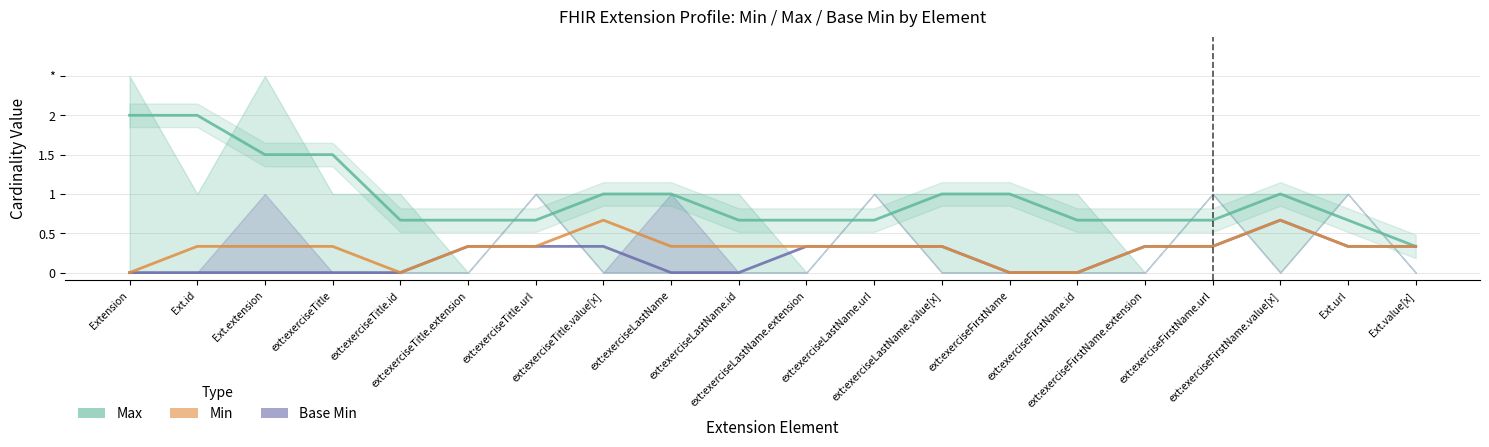

The Base Min series shows 0.3 at ext:exerciseFirstName.extension. True or false?

True